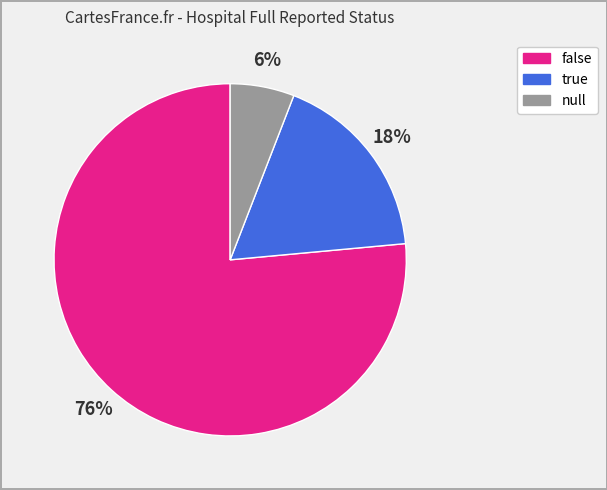

Does null account for over 50% of the chart?

No